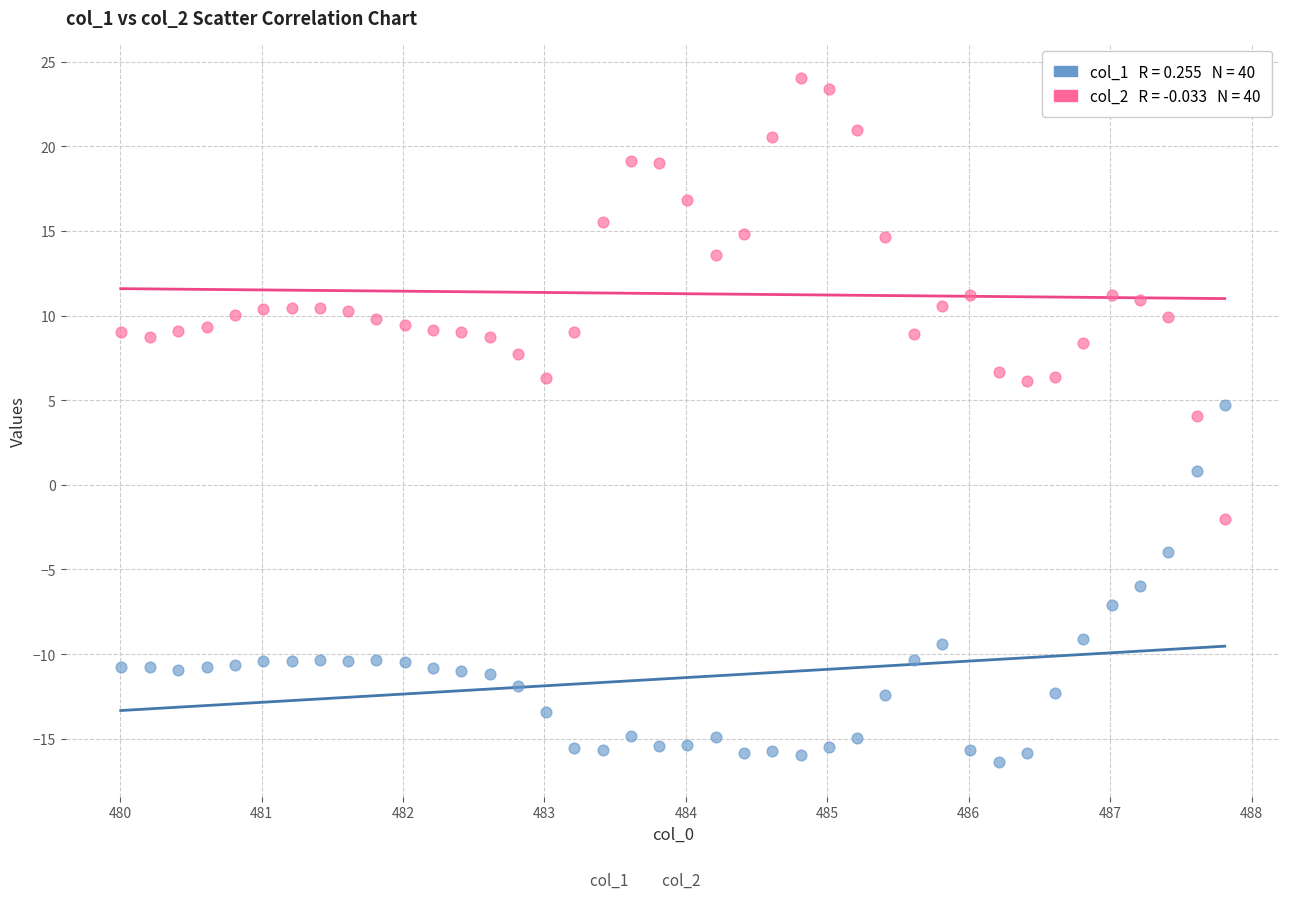

Across all data points, what is the range of X values (max minus min)?

7.8